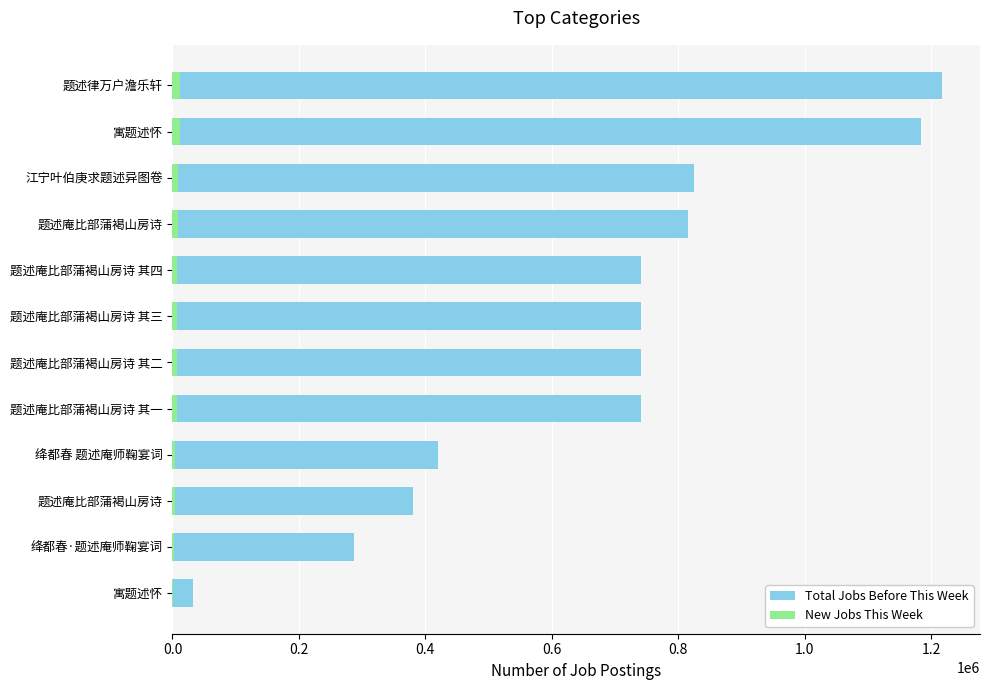

What is the average value of the Total Jobs Before This Week series?

677286.0